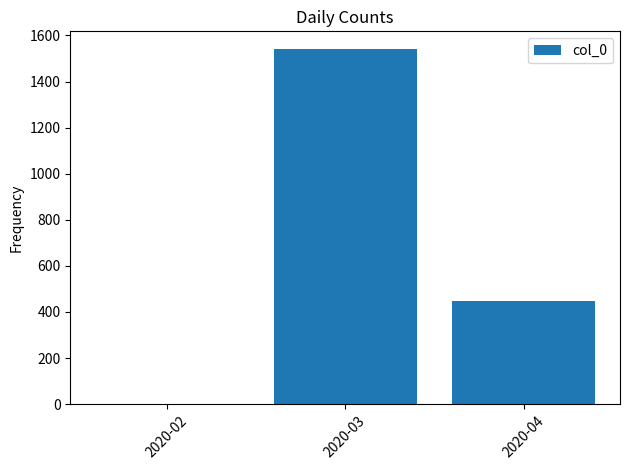

Between 2020-02 and 2020-04, which is larger?

2020-04